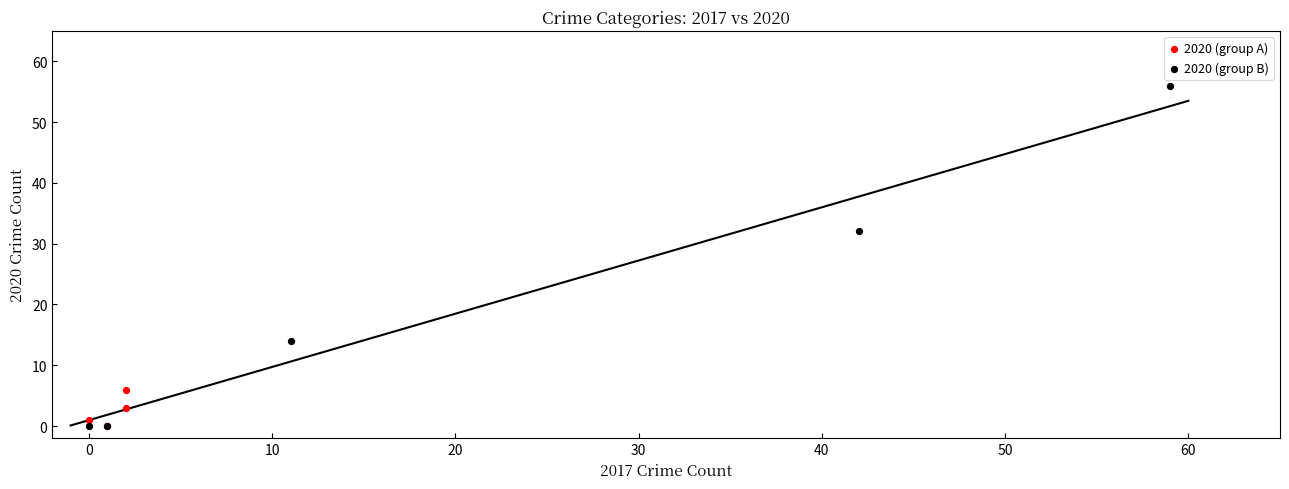

Which series has the largest Y range (max minus min)?

2020 (group B)